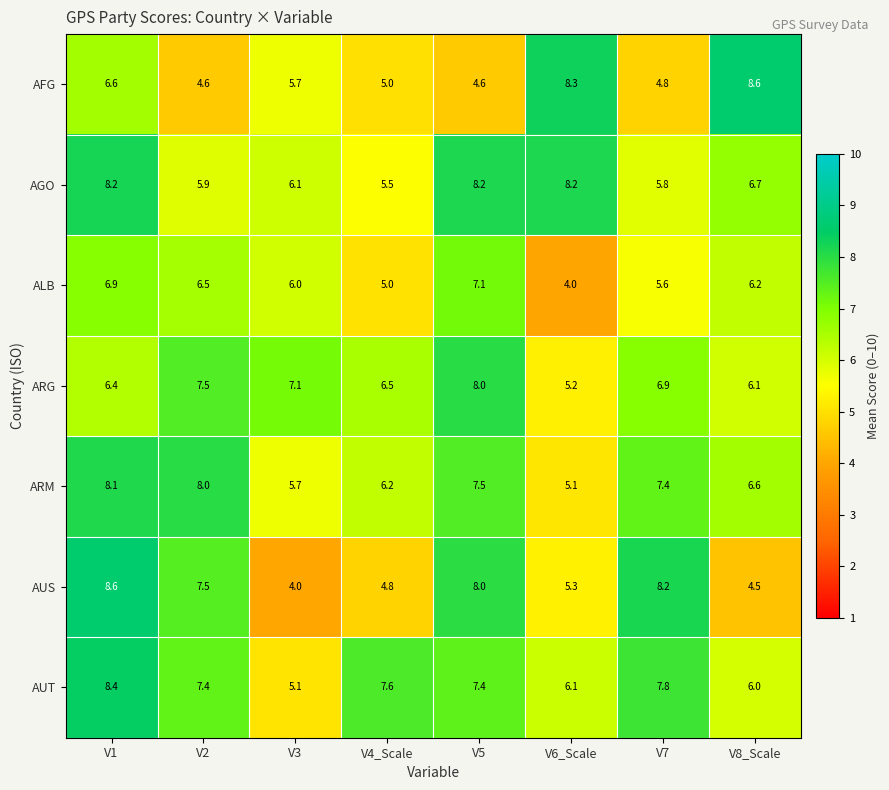

How many values in the AUT series exceed 7?

5